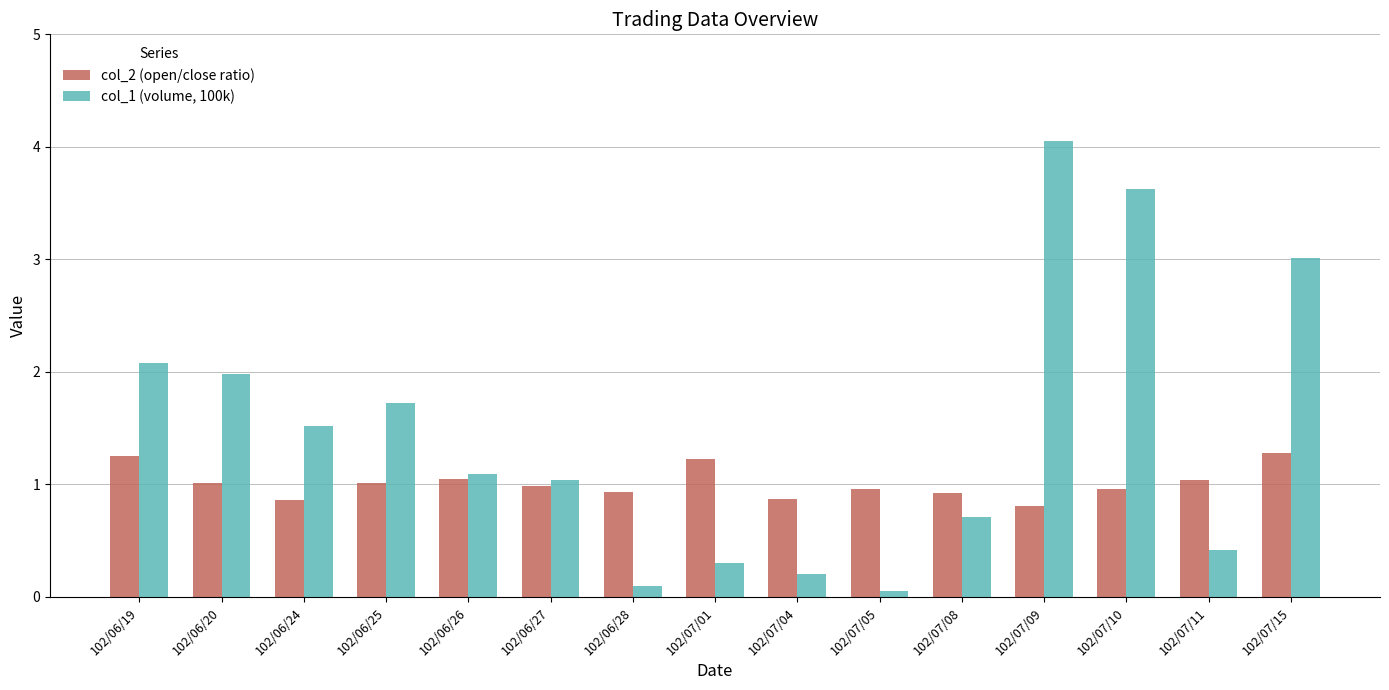

What is the label of the 2nd bar from the left?

102/06/20